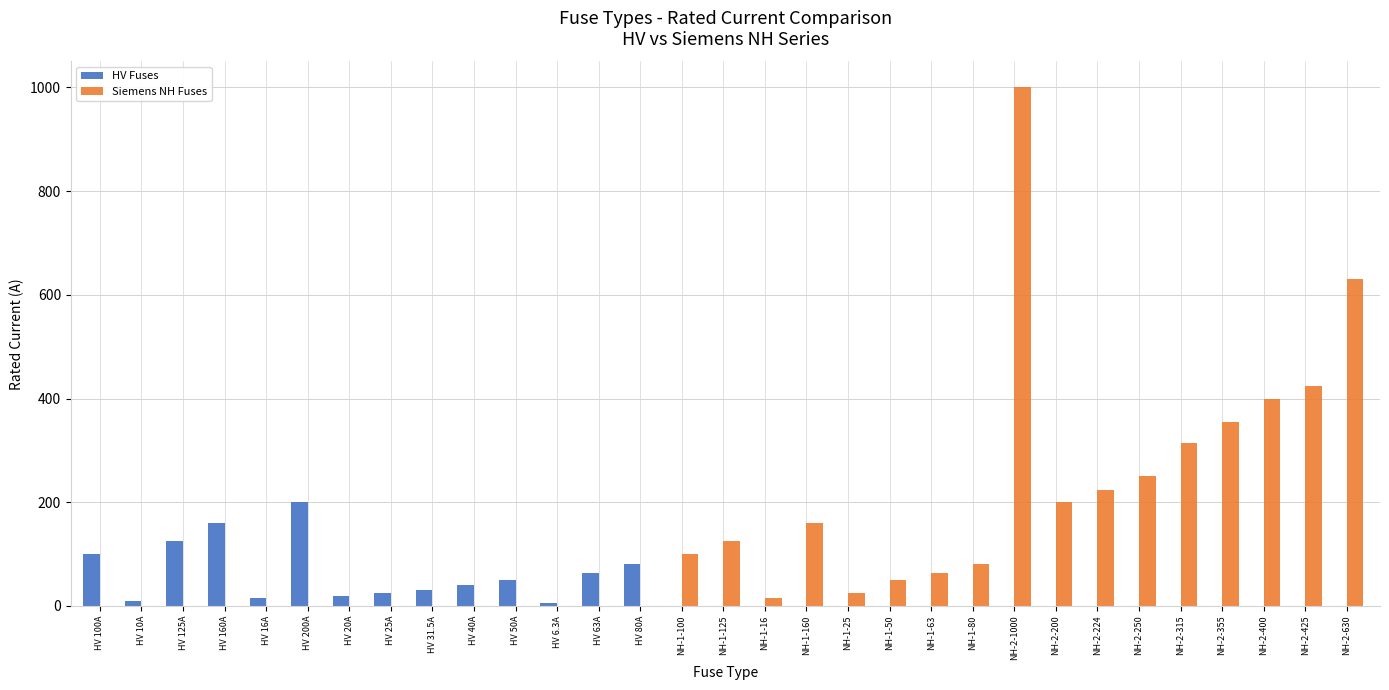

Between HV 200A and HV 31.5A, which series saw the biggest shift?

HV Fuses